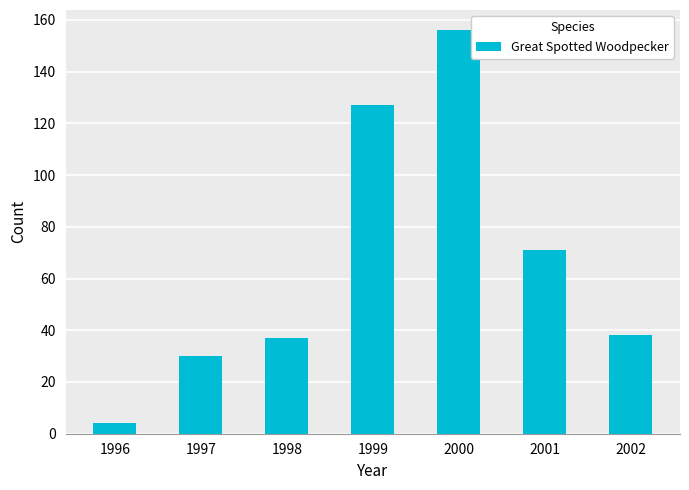

Reading left to right, extract all data points from this chart.

4	30	37	127	156	71	38